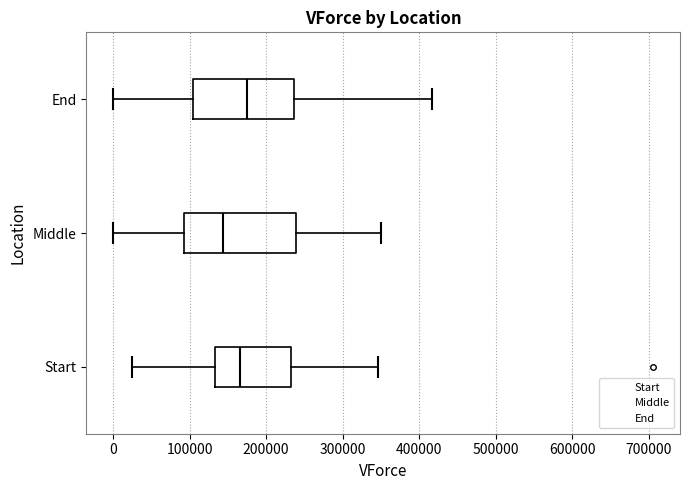

Reading bottom to top, read every box against the x-axis: the position of its median line, the range the box covers, and the ends of its whiskers. The values are not printed on the chart, so give them approximately, as read against the axis.

Start: median 170000, box 130000 to 230000, whiskers 20000 to 350000
Middle: median 140000, box 90000 to 240000, whiskers 0 to 350000
End: median 180000, box 100000 to 240000, whiskers 0 to 420000